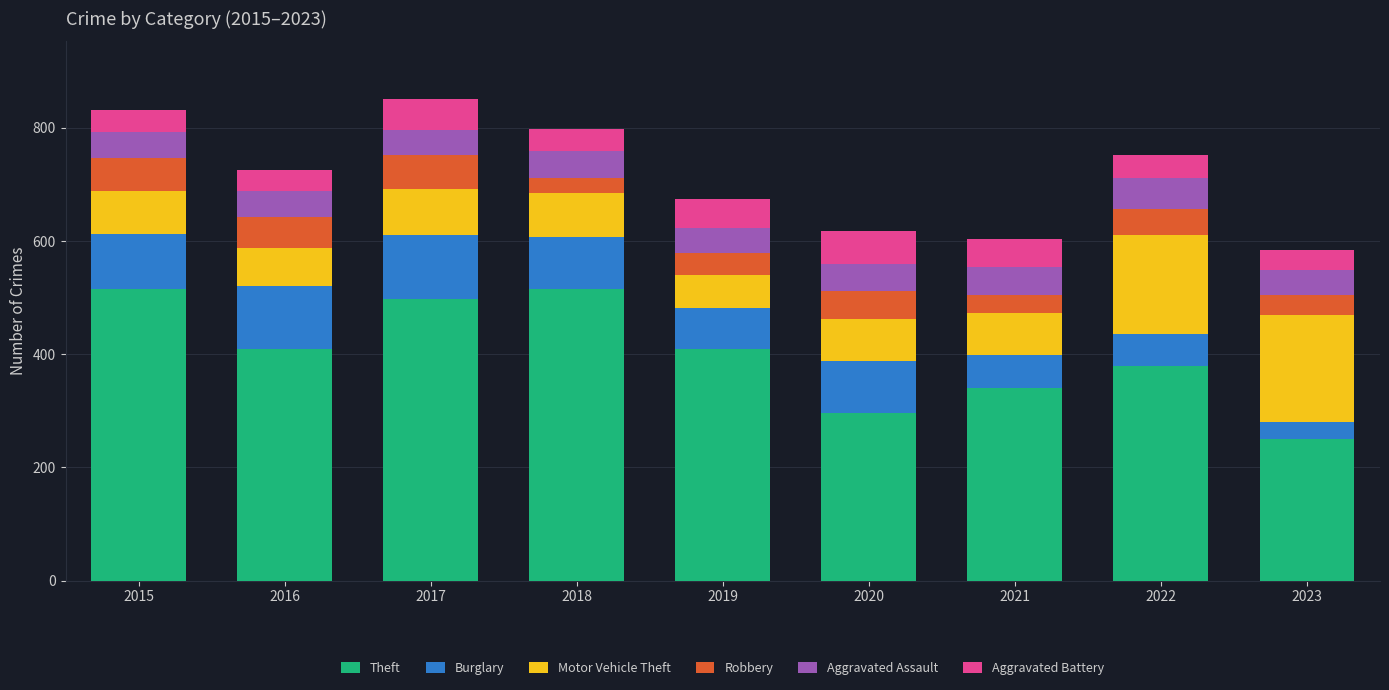

How many bars are there in total?

9